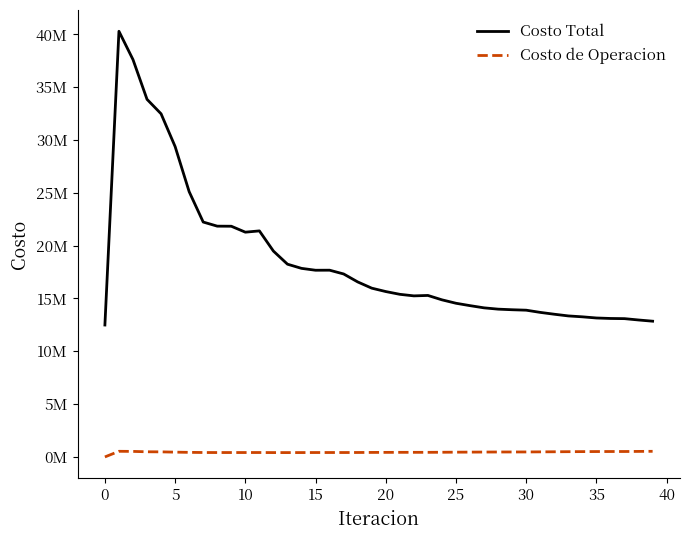

Reading right to left, extract all data points from this chart.

Costo Total: 12850383.6	12964318.4	13091614.9	13107971.0	13153796.0	13263498.3	13349045.6	13509023.9	13683211.9	13891943.6	13934056.8	13990295.2	14113296.4	14321639.8	14548015.1	14871660.9	15287589.9	15247200.4	15394231.1	15655896.6	15977042.3	16567902.8	17320463.4	17678095.4	17673707.0	17851076.0	18246907.1	19485979.3	21398085.9	21277081.7	21839064.3	21846454.9	22235695.1	25111058.6	29382911.0	32482038.8	33851398.8	37613972.6	40294131.0	12488475.3
Costo de Operacion: 532564.5	523364.5	514373.1	513164.6	510301.1	504313.5	497596.6	489039.9	480546.6	472201.4	470331.9	467932.1	462560.6	456426.2	450896.1	443202.7	436223.8	436660.2	435803.8	432343.4	427190.5	421632.9	417720.8	418807.6	417615.6	414005.7	412481.4	412483.1	418827.4	417444.2	417241.4	416360.7	419986.0	433457.1	453676.2	481008.3	488122.1	523852.7	534362.3	0.0